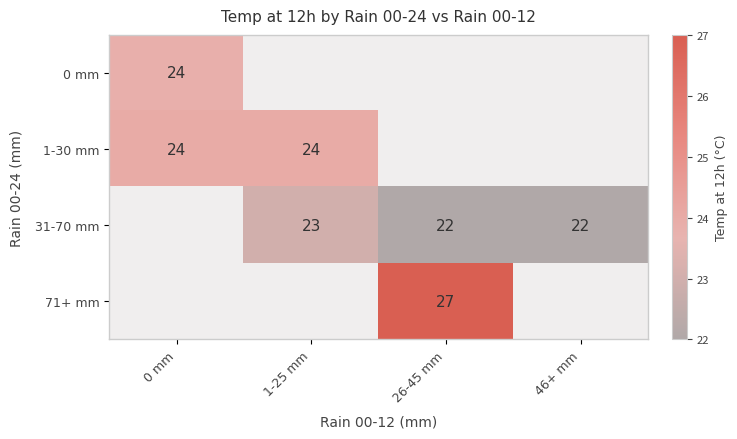

Is the value of 71+ mm at 26-45 mm greater than the value of 31-70 mm at 26-45 mm?

Yes